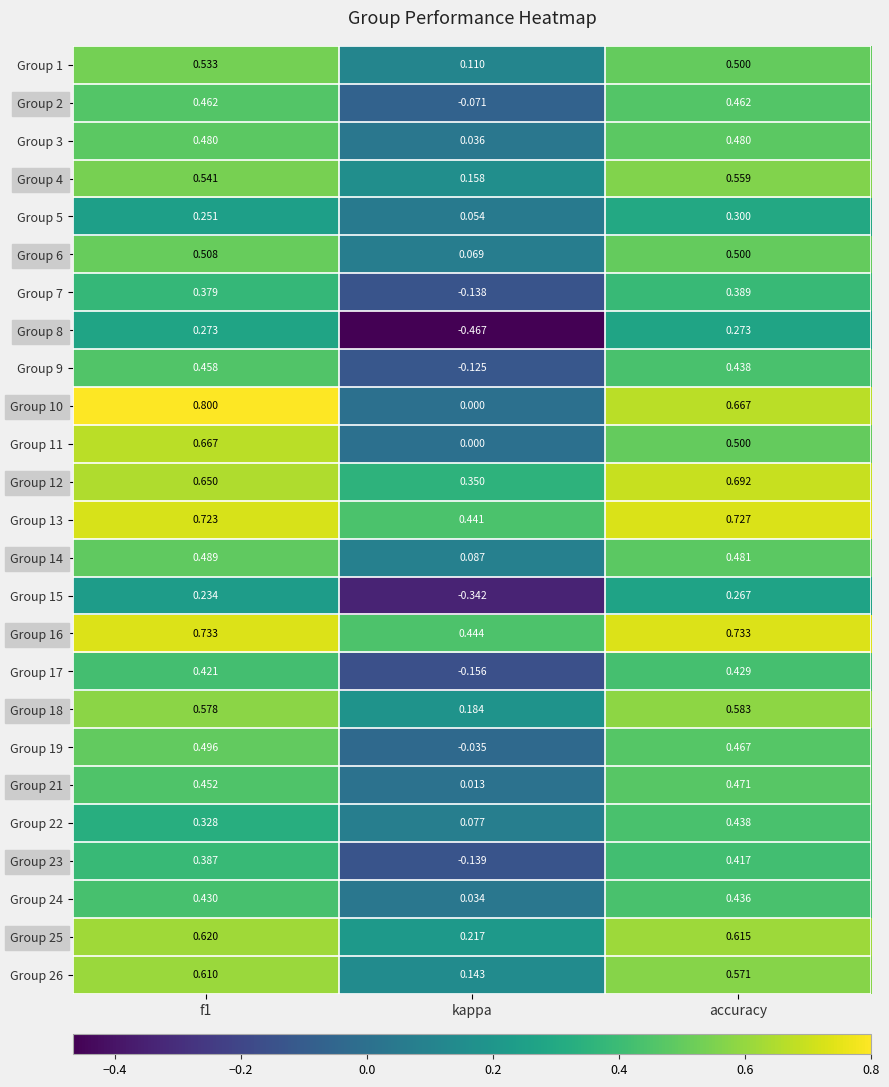

At which label is Group 12 closest to 0?

kappa